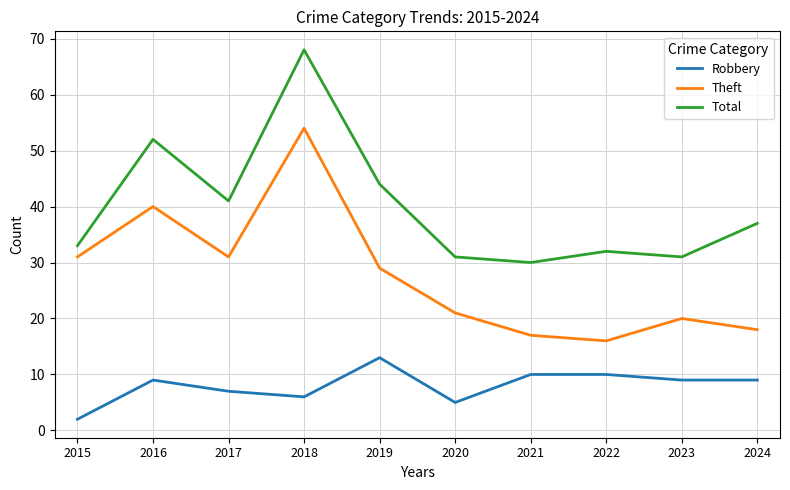

At which category is the sum across all series the highest?

2018